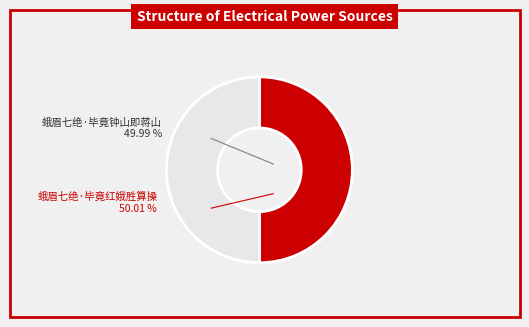

What percentage is the 蛾眉七绝·毕竟钟山即蒋山 slice, to the nearest percent?

50%